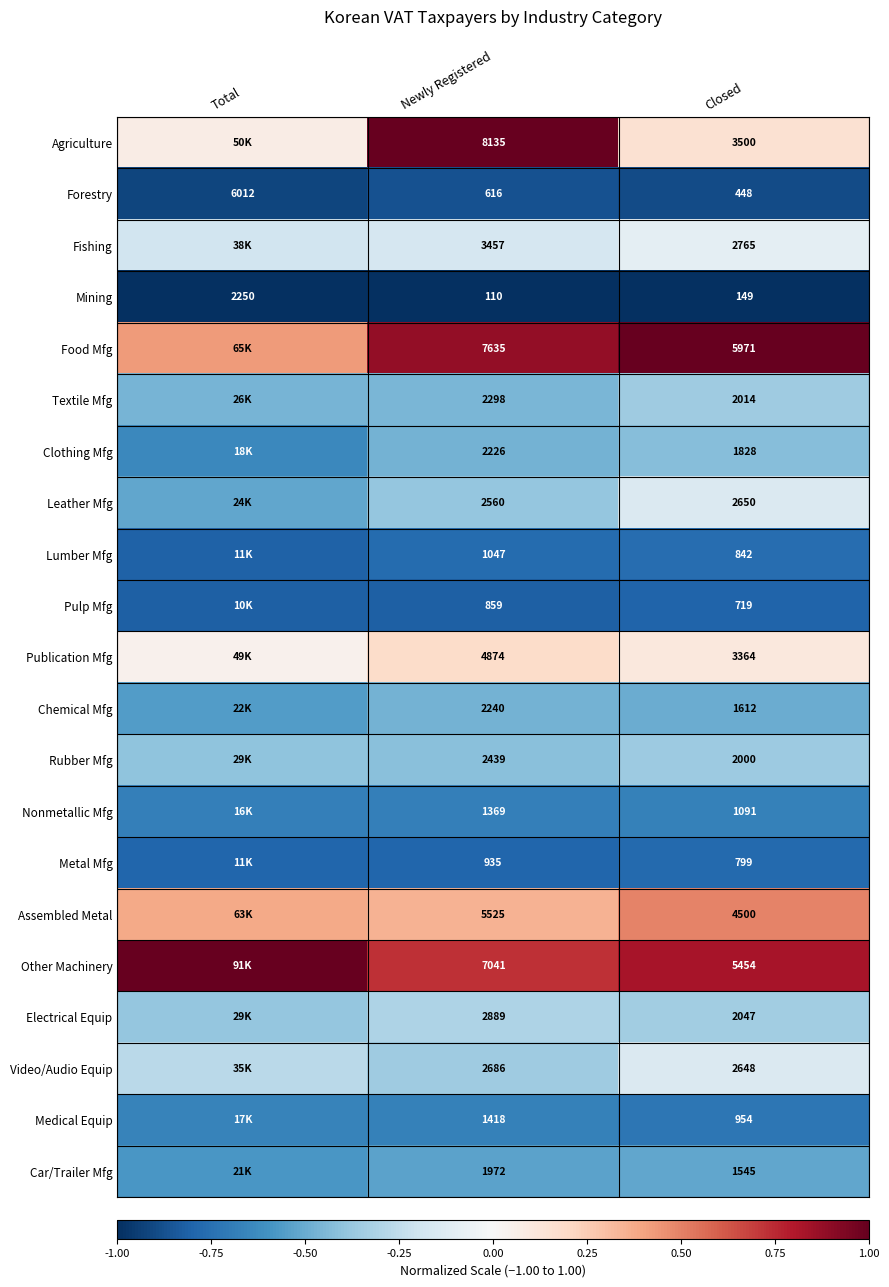

Which series changed the most between Newly Registered and Closed?

Agriculture